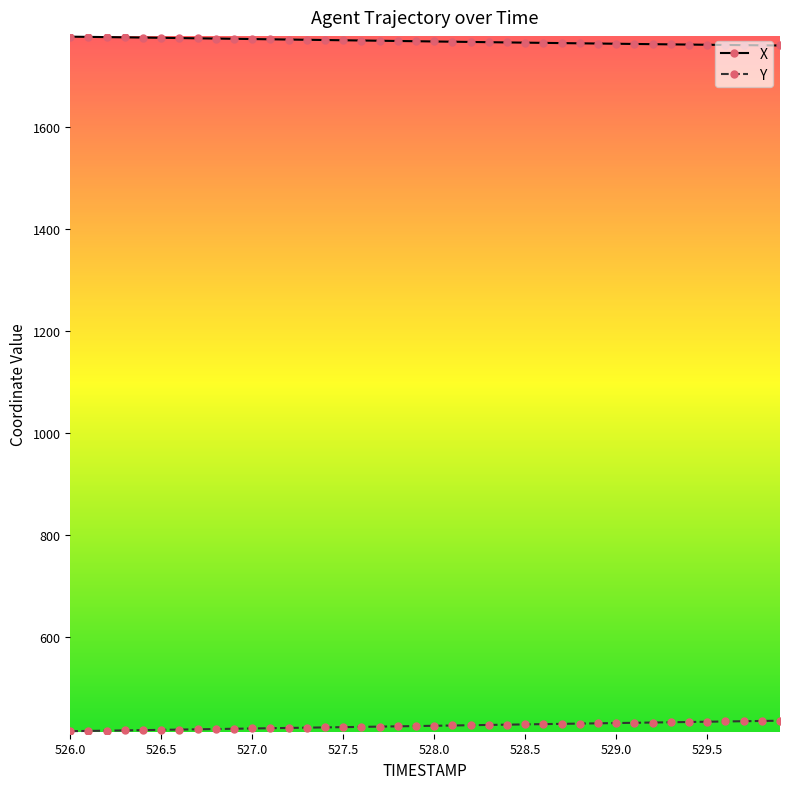

List the series in order of their overall mean, lowest first.

Y, X